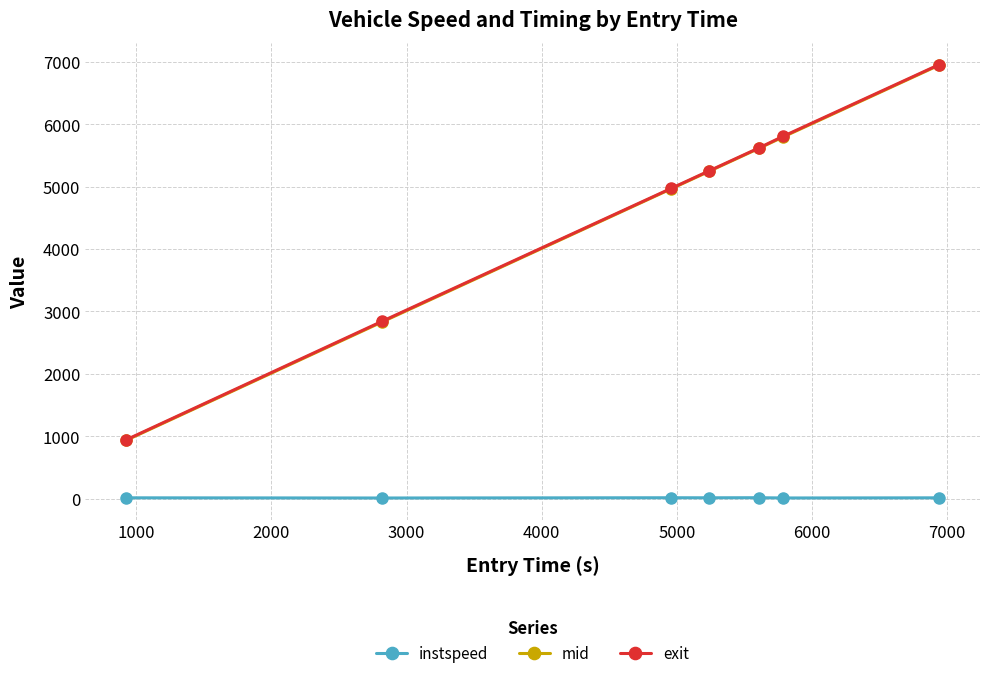

True or false: exit has more than 2 interior local peaks.

False